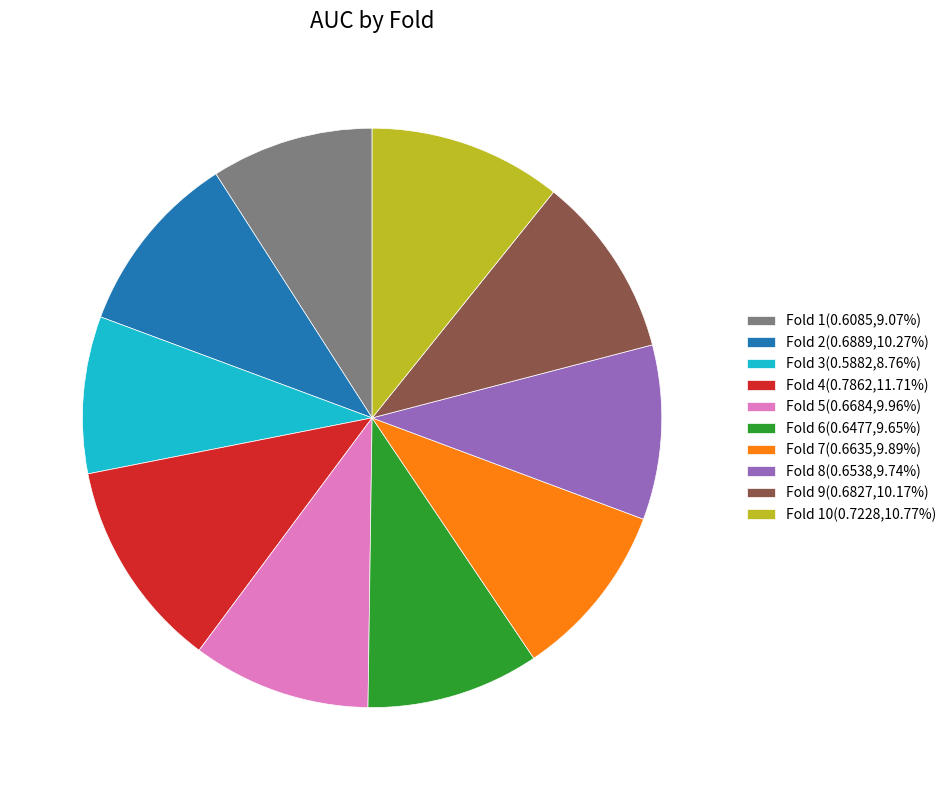

Does Fold 7(0.6635,9.89%) account for over 50% of the chart?

No